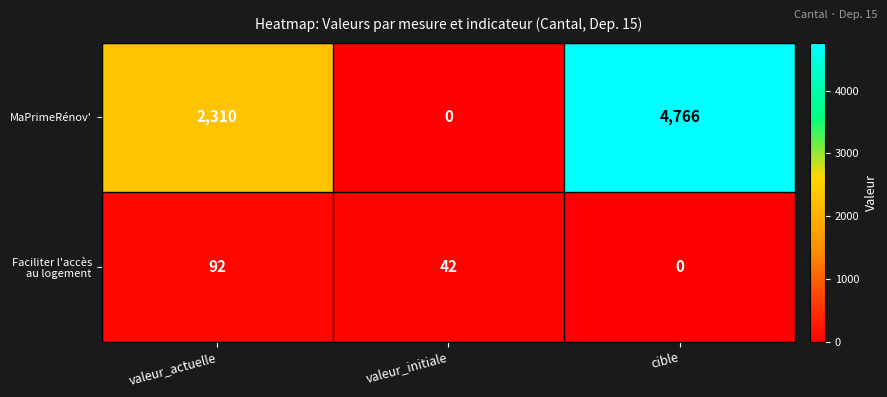

What is the difference between the MaPrimeRénov' values at cible and valeur_initiale?

4766